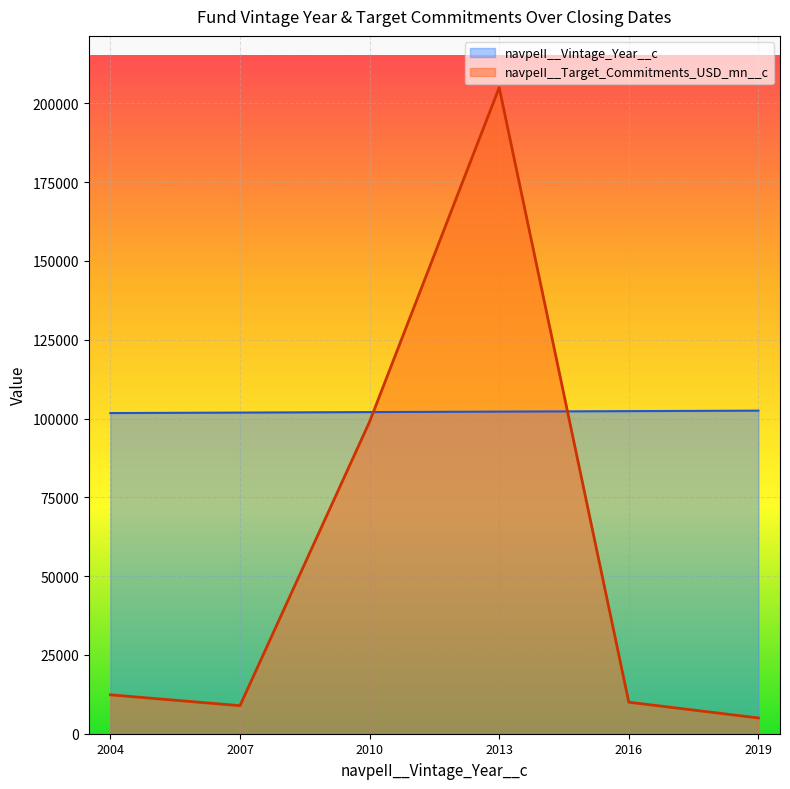

Which series has the largest range (max minus min)?

navpeII__Target_Commitments_USD_mn__c